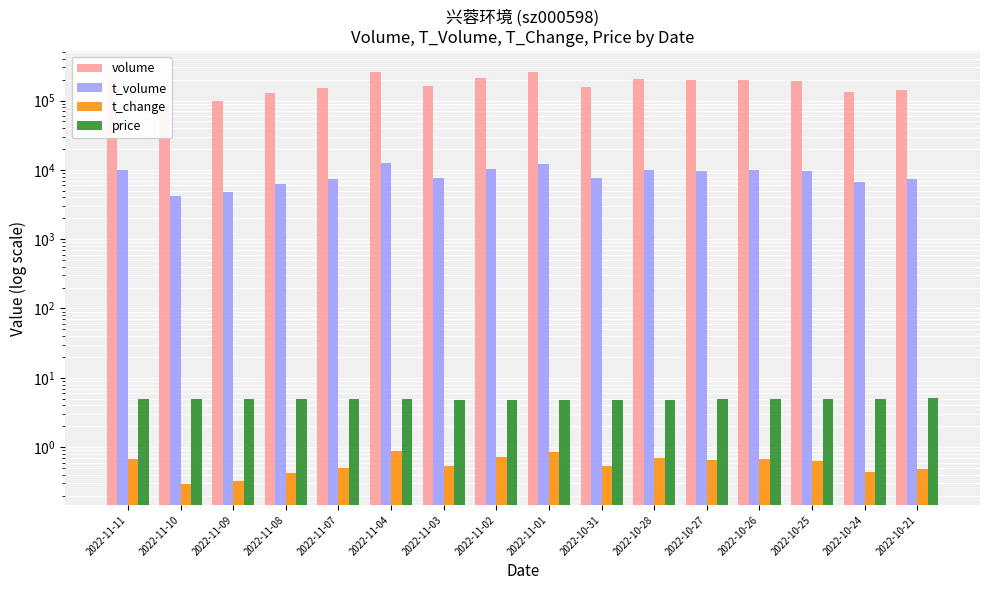

Reading left to right, transcribe all the data shown in this chart.

volume: 2022-11-11=201197.0	2022-11-10=87367.0	2022-11-09=97394.0	2022-11-08=126674.0	2022-11-07=149880.0	2022-11-04=260303.0	2022-11-03=160112.0	2022-11-02=213686.0	2022-11-01=254230.0	2022-10-31=158097.0	2022-10-28=206161.0	2022-10-27=194846.0	2022-10-26=197968.0	2022-10-25=189168.0	2022-10-24=132087.0	2022-10-21=144099.0
t_volume: 2022-11-11=9904.0	2022-11-10=4259.0	2022-11-09=4768.0	2022-11-08=6204.0	2022-11-07=7349.0	2022-11-04=12714.0	2022-11-03=7696.0	2022-11-02=10312.0	2022-11-01=12257.0	2022-10-31=7652.0	2022-10-28=10102.0	2022-10-27=9749.0	2022-10-26=9968.0	2022-10-25=9480.0	2022-10-24=6651.0	2022-10-21=7318.0
t_change: 2022-11-11=0.7	2022-11-10=0.3	2022-11-09=0.3	2022-11-08=0.4	2022-11-07=0.5	2022-11-04=0.9	2022-11-03=0.5	2022-11-02=0.7	2022-11-01=0.9	2022-10-31=0.5	2022-10-28=0.7	2022-10-27=0.7	2022-10-26=0.7	2022-10-25=0.6	2022-10-24=0.4	2022-10-21=0.5
price: 2022-11-11=4.9	2022-11-10=4.9	2022-11-09=4.9	2022-11-08=4.9	2022-11-07=4.9	2022-11-04=4.9	2022-11-03=4.8	2022-11-02=4.8	2022-11-01=4.8	2022-10-31=4.8	2022-10-28=4.9	2022-10-27=5.0	2022-10-26=5.0	2022-10-25=5.0	2022-10-24=5.0	2022-10-21=5.1